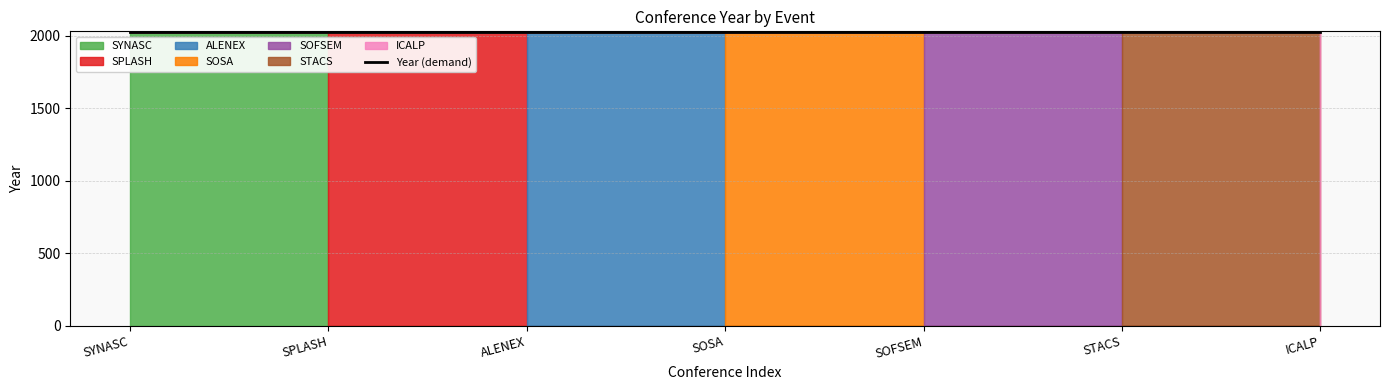

What is the label of the 7th point from the right?

SYNASC